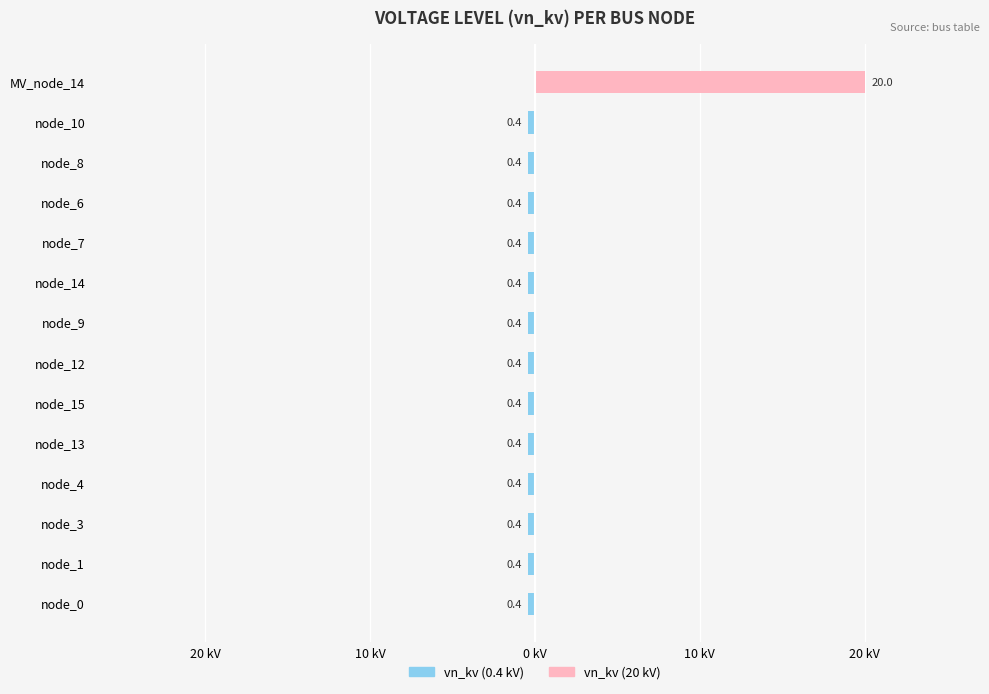

How many values in vn_kv (0.4 kV) are below zero?

13